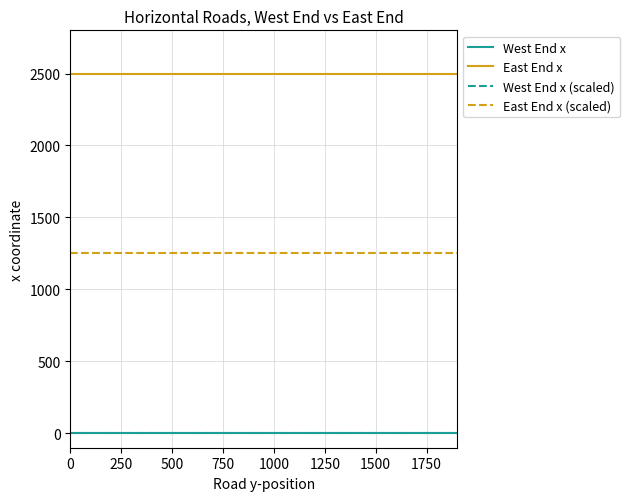

Does the chart display data point markers on the line(s)?

No